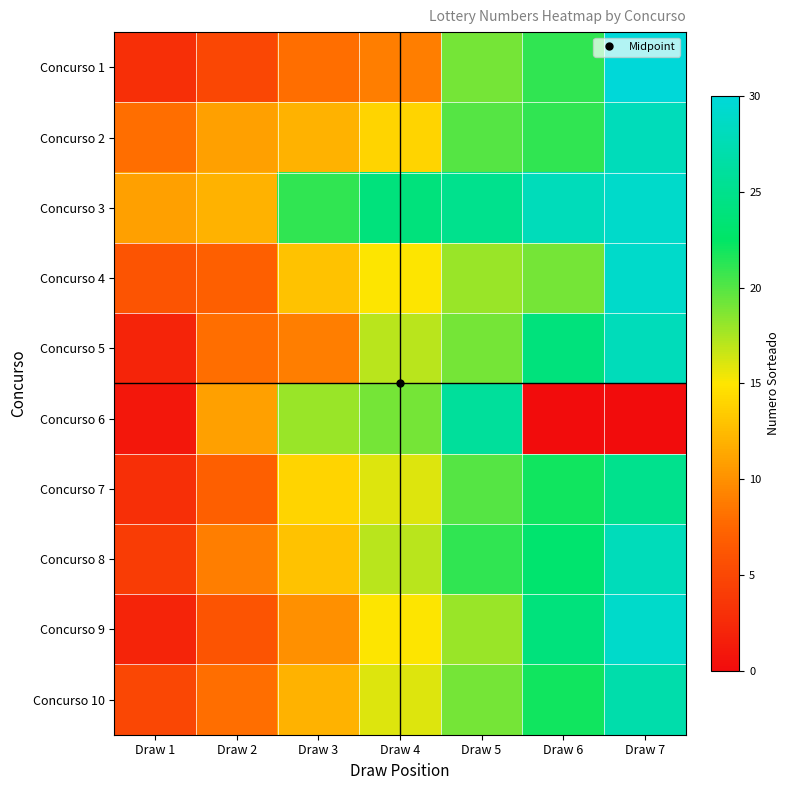

Reading right to left, what are all the values shown in this chart?

Concurso 1: Draw 7=30	Draw 6=21	Draw 5=19	Draw 4=9	Draw 3=8	Draw 2=5	Draw 1=3
Concurso 2: Draw 7=28	Draw 6=21	Draw 5=20	Draw 4=14	Draw 3=12	Draw 2=11	Draw 1=8
Concurso 3: Draw 7=29	Draw 6=28	Draw 5=25	Draw 4=24	Draw 3=21	Draw 2=12	Draw 1=11
Concurso 4: Draw 7=29	Draw 6=19	Draw 5=18	Draw 4=15	Draw 3=13	Draw 2=7	Draw 1=6
Concurso 5: Draw 7=28	Draw 6=24	Draw 5=19	Draw 4=17	Draw 3=9	Draw 2=8	Draw 1=2
Concurso 6: Draw 7=0	Draw 6=0	Draw 5=26	Draw 4=19	Draw 3=18	Draw 2=11	Draw 1=1
Concurso 7: Draw 7=25	Draw 6=22	Draw 5=20	Draw 4=16	Draw 3=14	Draw 2=7	Draw 1=3
Concurso 8: Draw 7=28	Draw 6=23	Draw 5=21	Draw 4=17	Draw 3=13	Draw 2=9	Draw 1=4
Concurso 9: Draw 7=29	Draw 6=24	Draw 5=18	Draw 4=15	Draw 3=10	Draw 2=6	Draw 1=2
Concurso 10: Draw 7=27	Draw 6=22	Draw 5=19	Draw 4=16	Draw 3=12	Draw 2=8	Draw 1=5